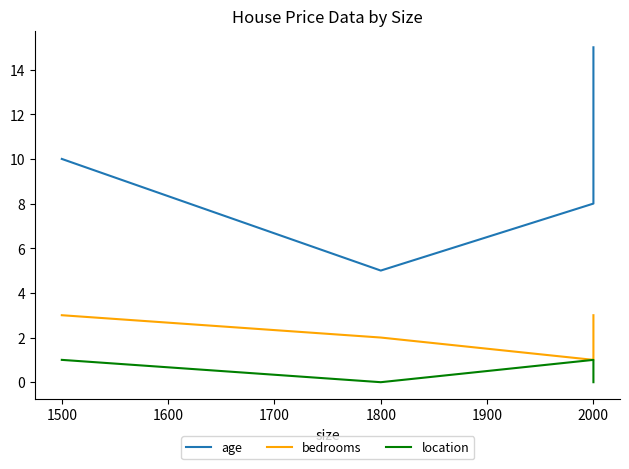

The value of location at 1500 is 2. True or false?

False